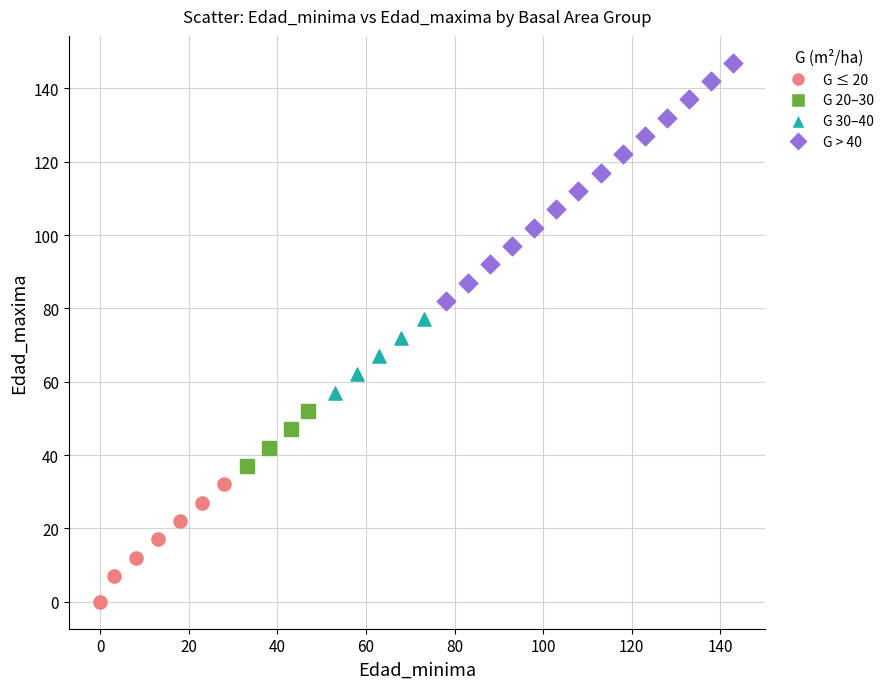

Which series reaches the minimum Y coordinate?

G ≤ 20